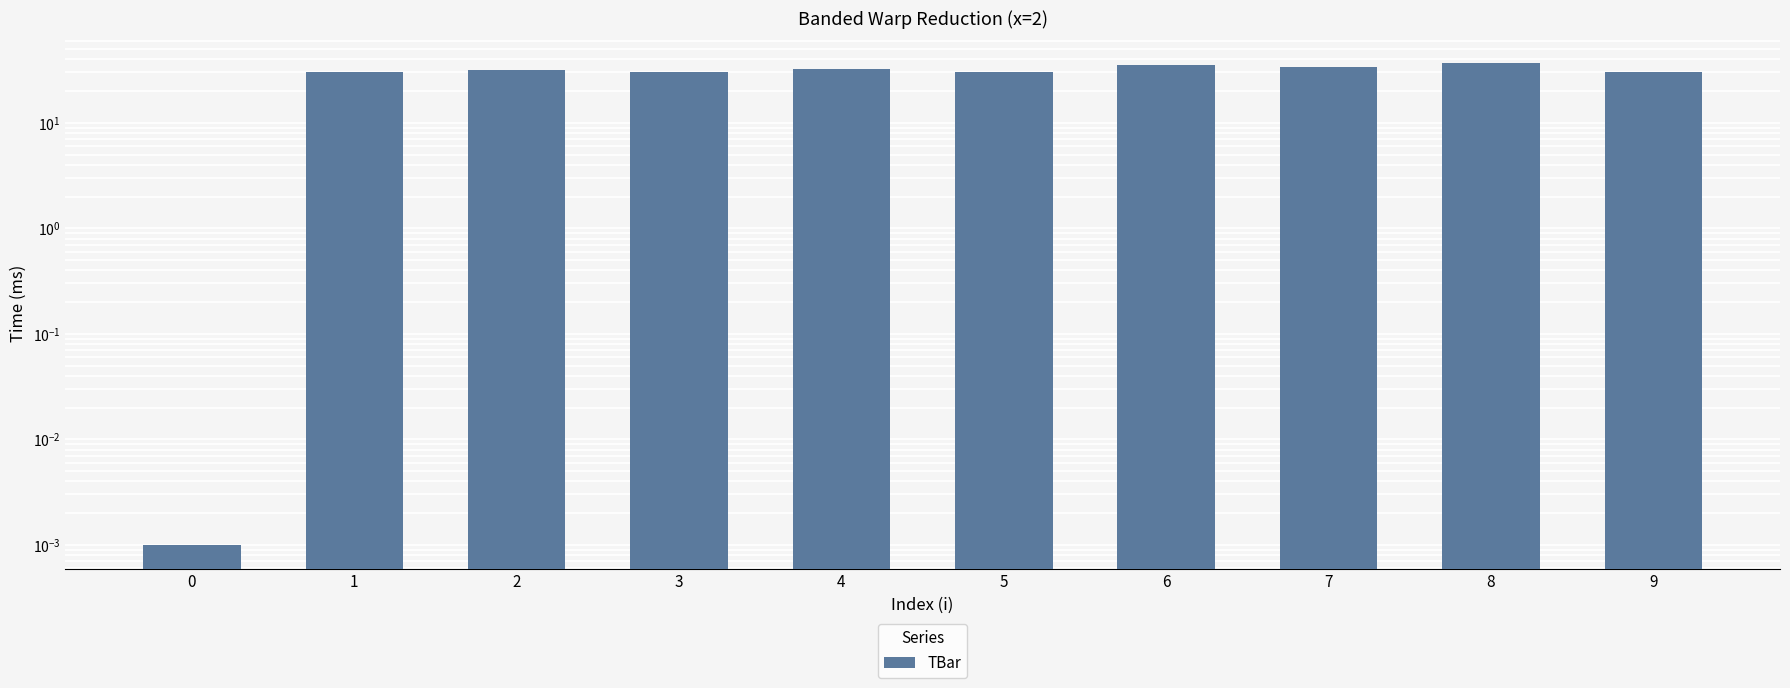

True or false: the data shows 35.4 at 6.

True